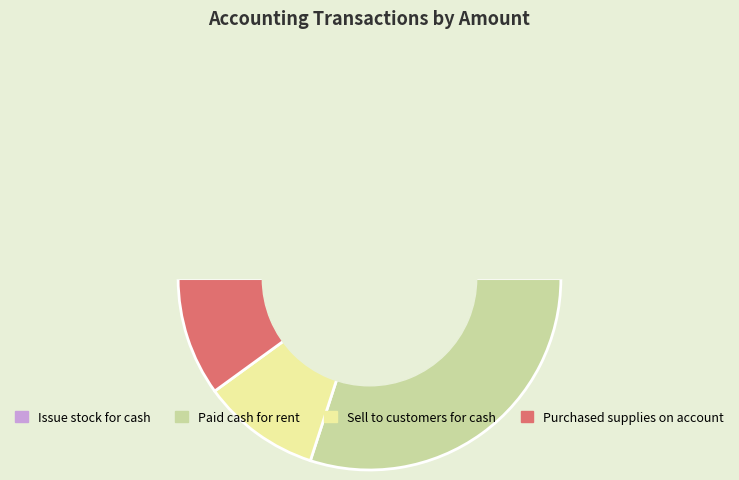

What is the smallest slice in the pie chart?

Sell to customers for cash